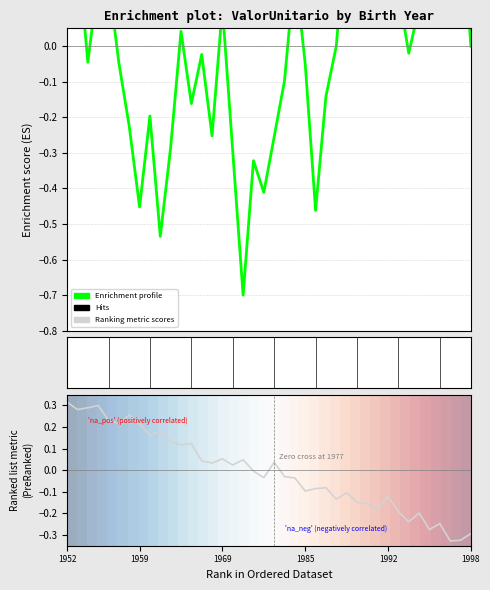

What is the sum of the Enrichment profile values at 1985 and 36?

0.7